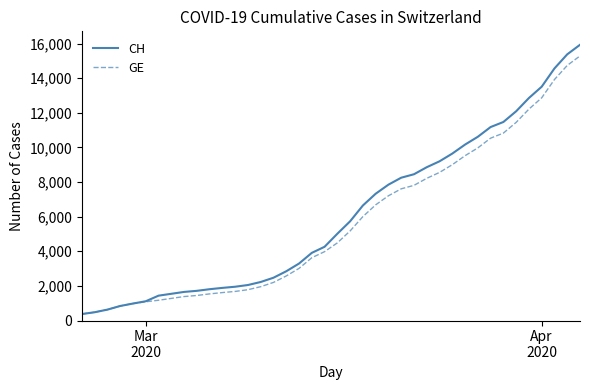

What is the minimum value for CH?

375